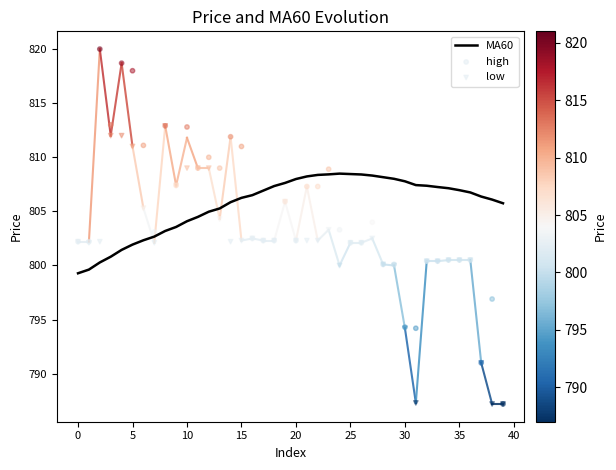

Which series has the widest spread of Y values?

high